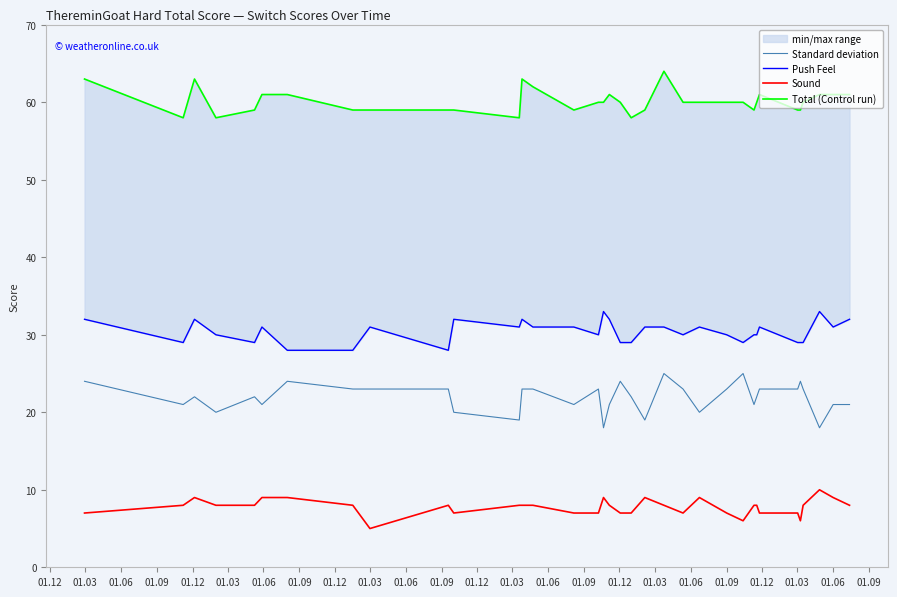

At how many categories does at least one series exceed 61?

6